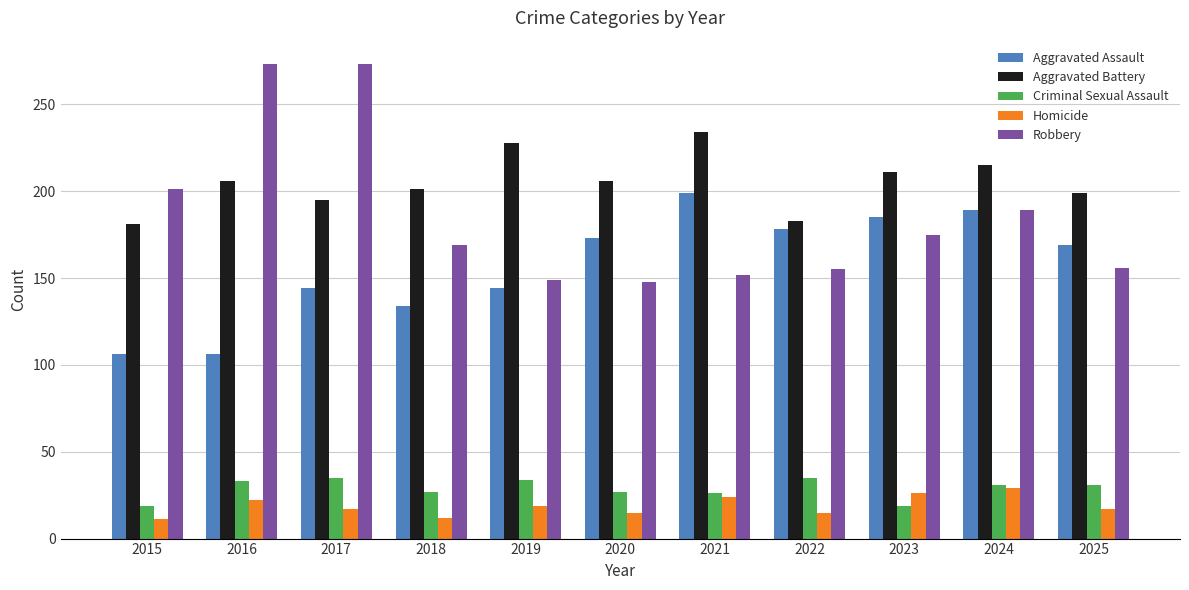

What is the smallest value displayed?

11